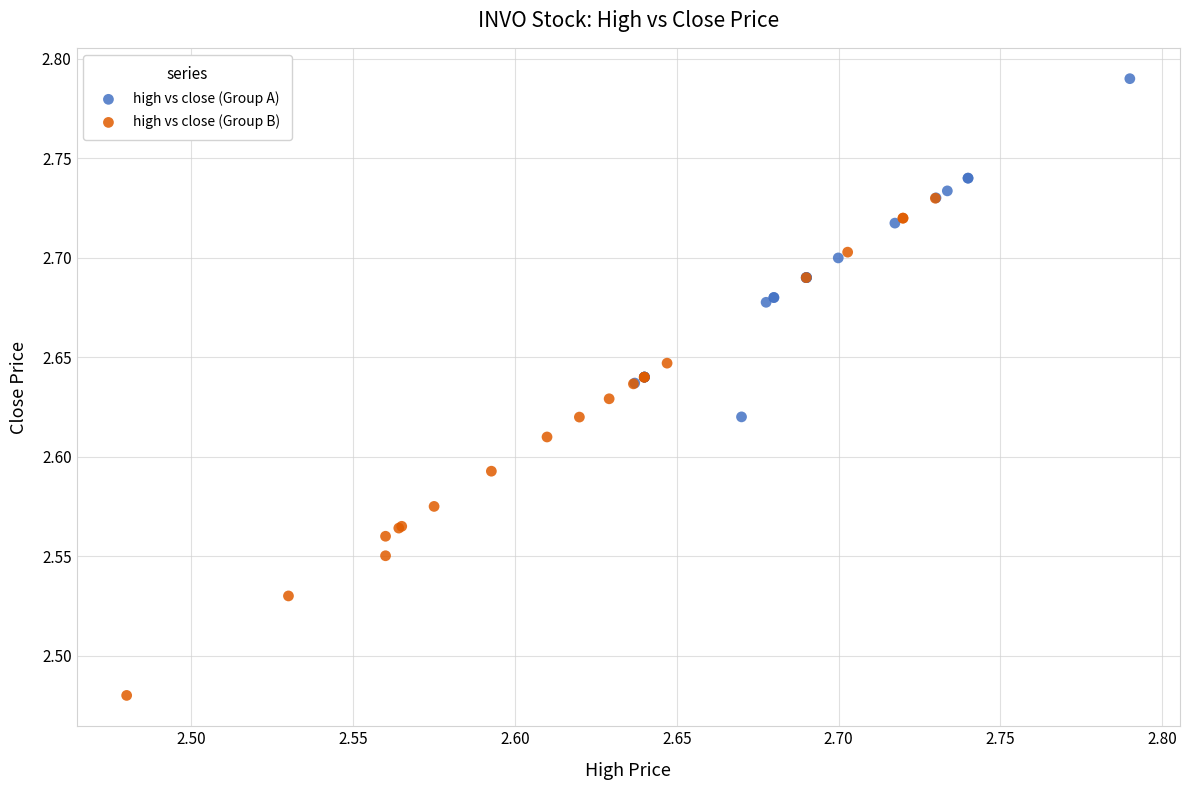

Which series reaches the minimum Y coordinate?

high vs close (Group B)